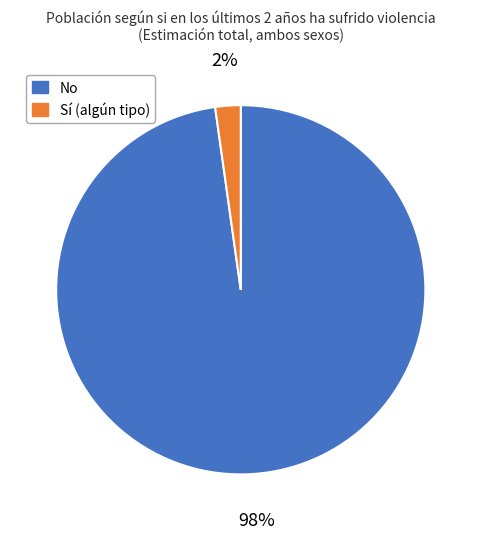

Is the sum of No and Sí (algún tipo) greater than half?

Yes